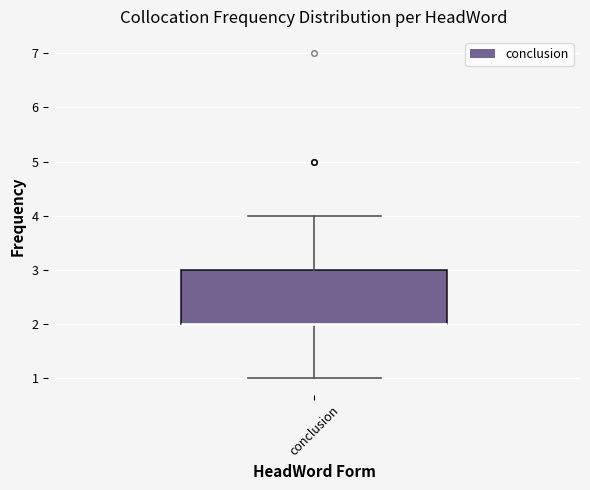

Read this box plot against the y-axis: the position of the median line, the range covered by the box, and the ends of both whiskers. The values are not printed on the chart, so give them approximately, as read against the axis.

median 2 (drawn on the box's lower edge), box 2 to 3, whiskers 1 to 4